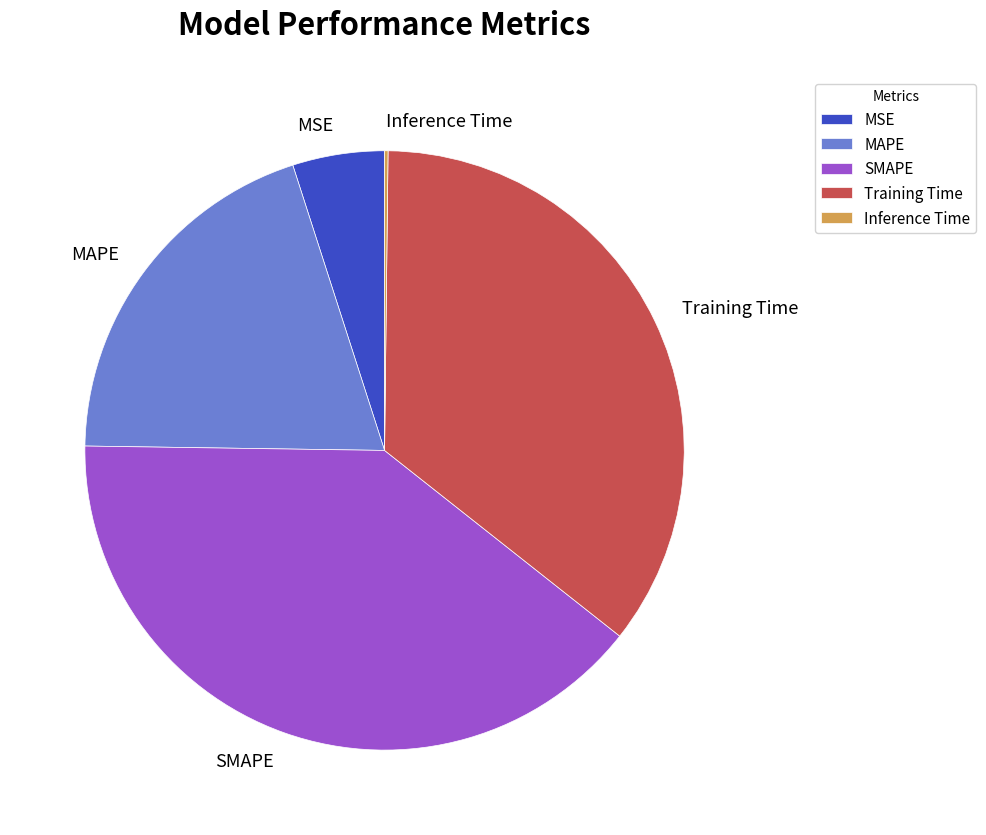

Do SMAPE and MAPE together represent more than half of the pie?

Yes